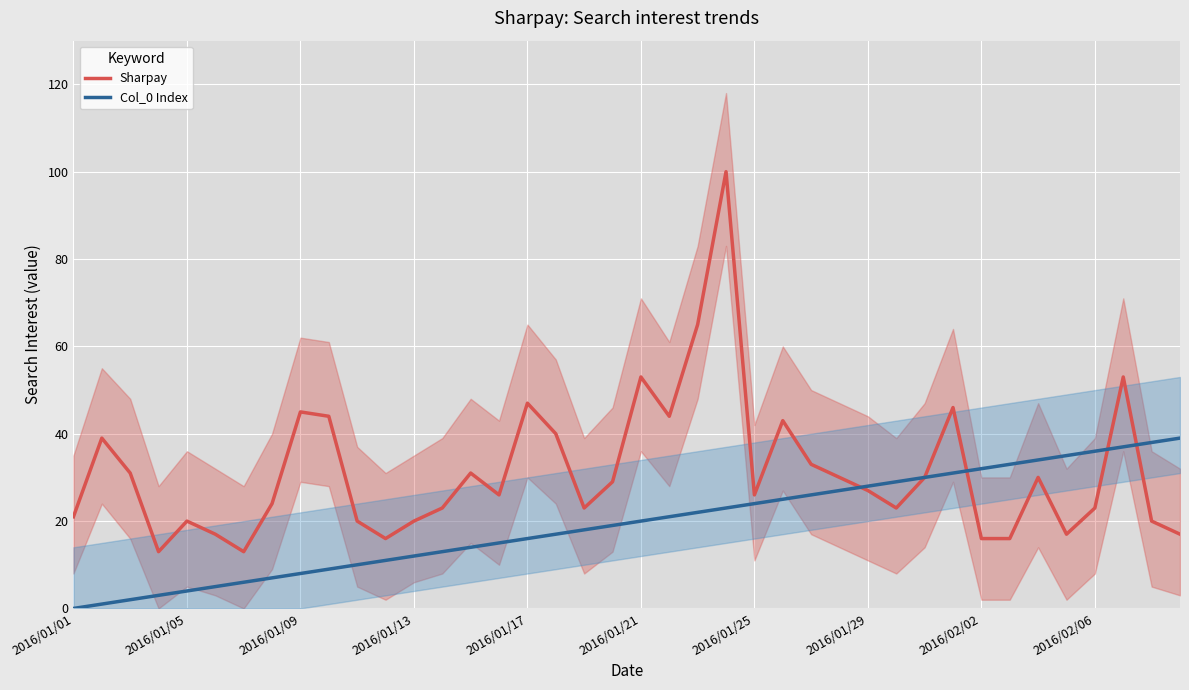

What is the spread (max minus min) of values at 33?

17